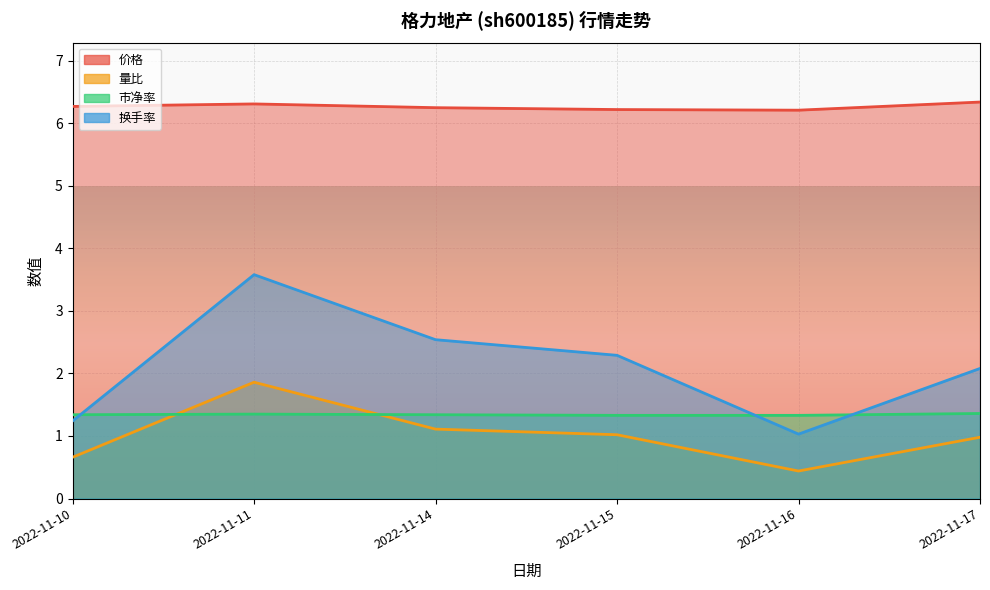

True or false: 换手率 and 量比 intersect in this chart.

False